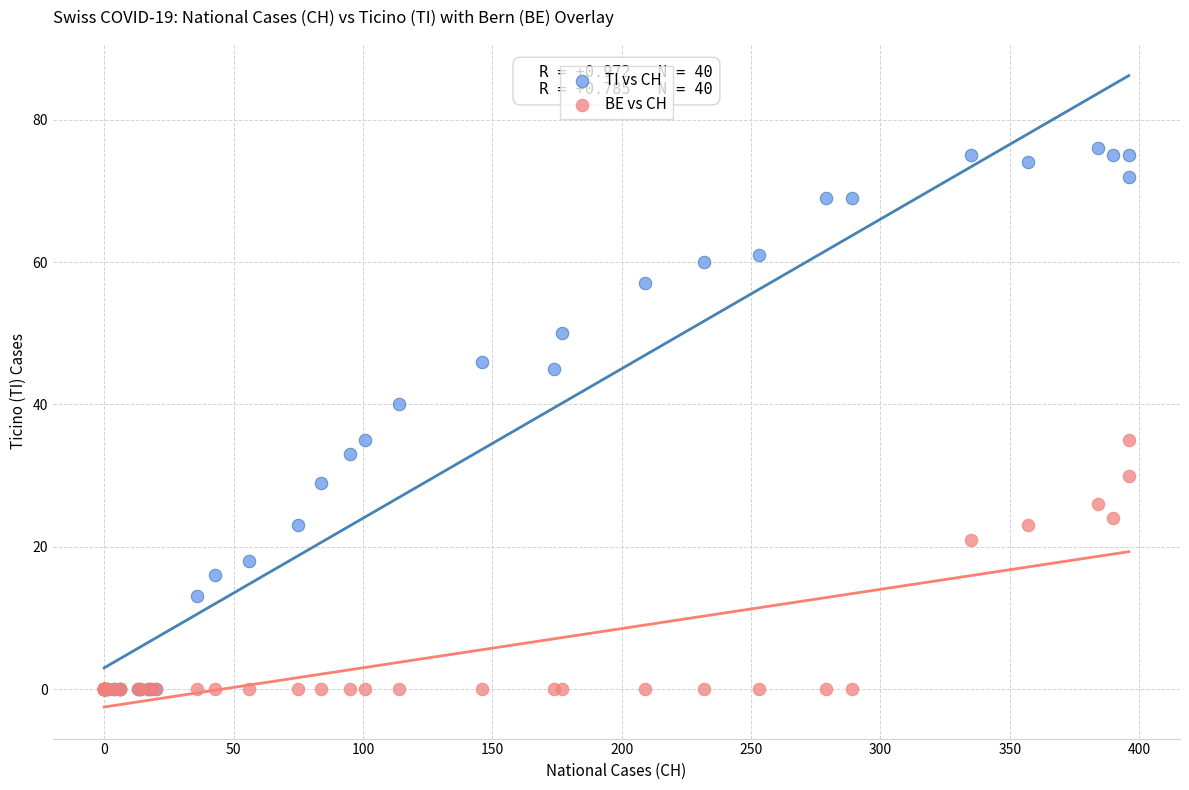

What are all the series names shown in the legend?

TI vs CH, BE vs CH